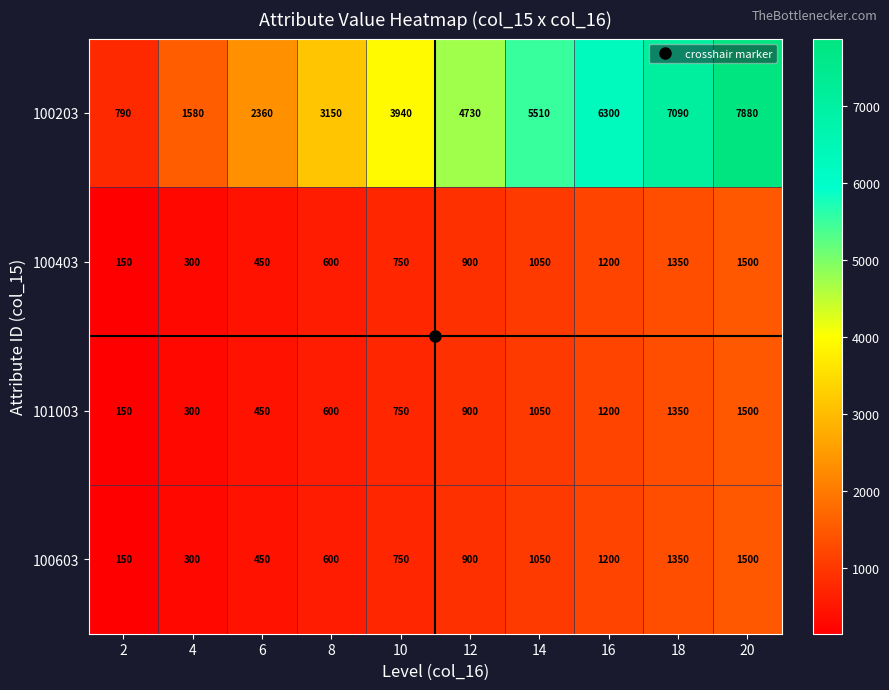

How many 100603 values are between 450 and 1200?

6